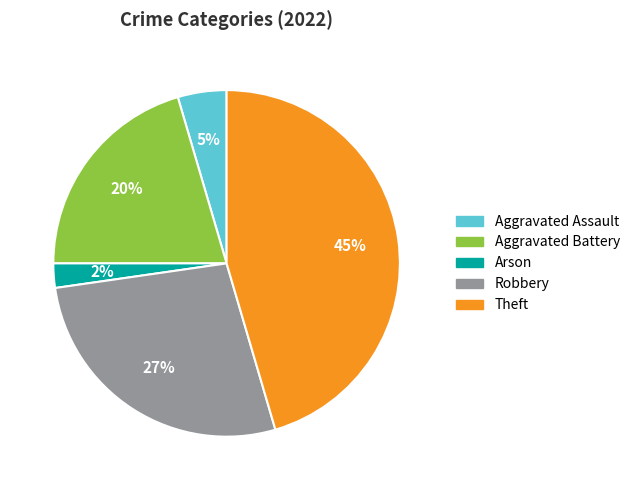

To the nearest percent, what is the difference between the largest and smallest slice percentages?

43%